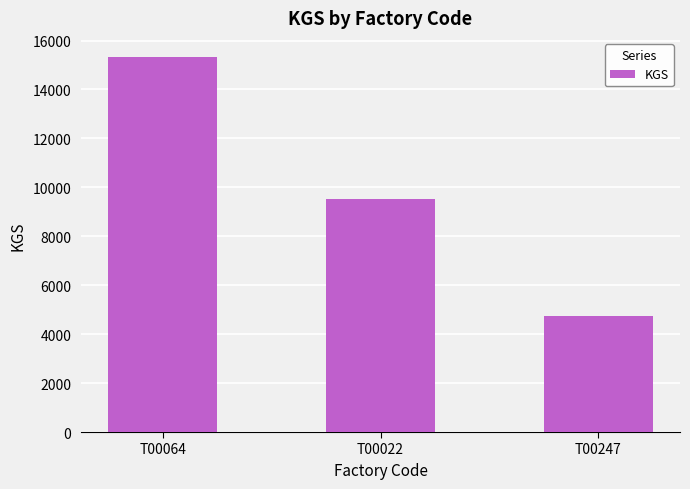

What is the sum of all values?

29589